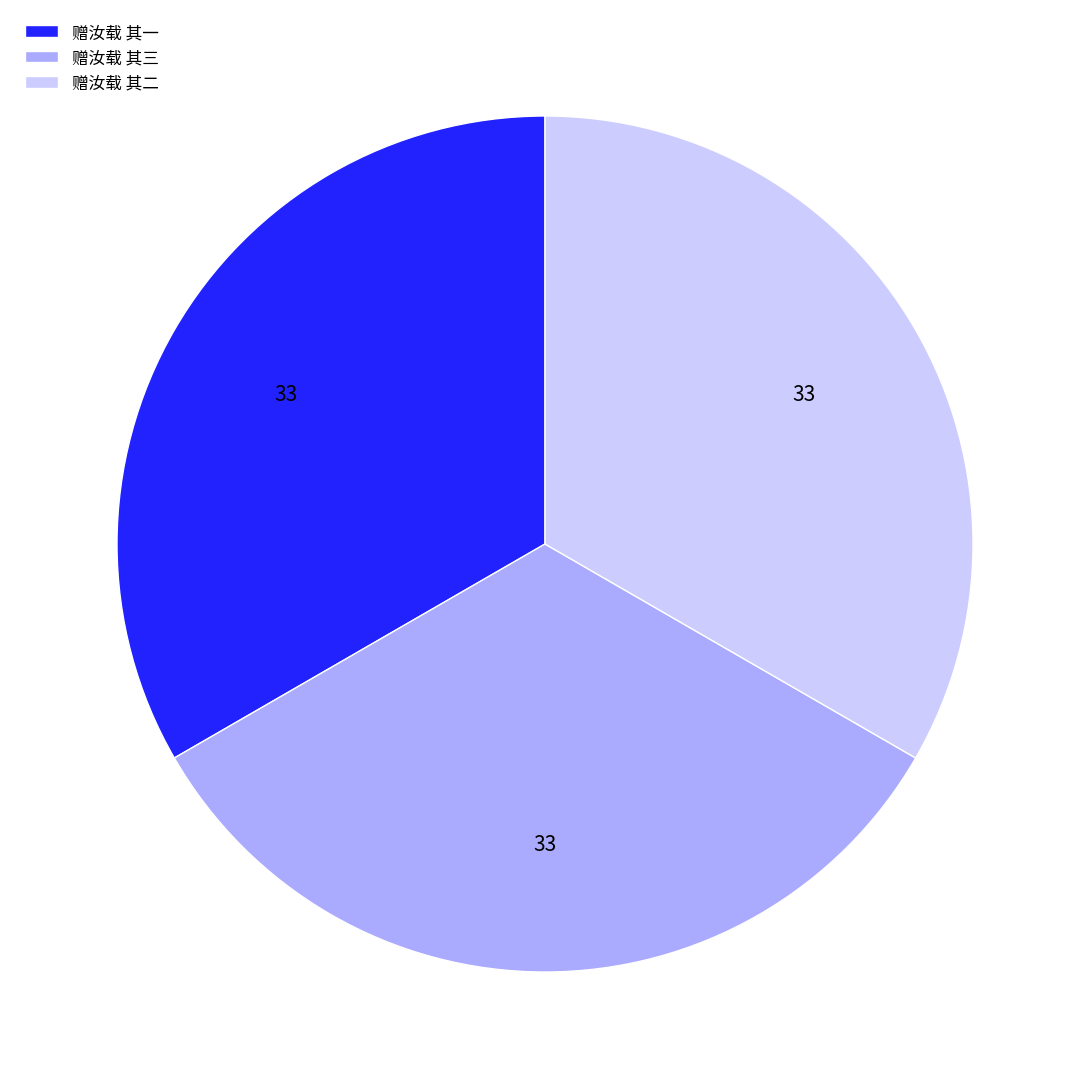

Approximately how many times larger is the value at 赠汝载 其三 compared to 赠汝载 其二?

1.0